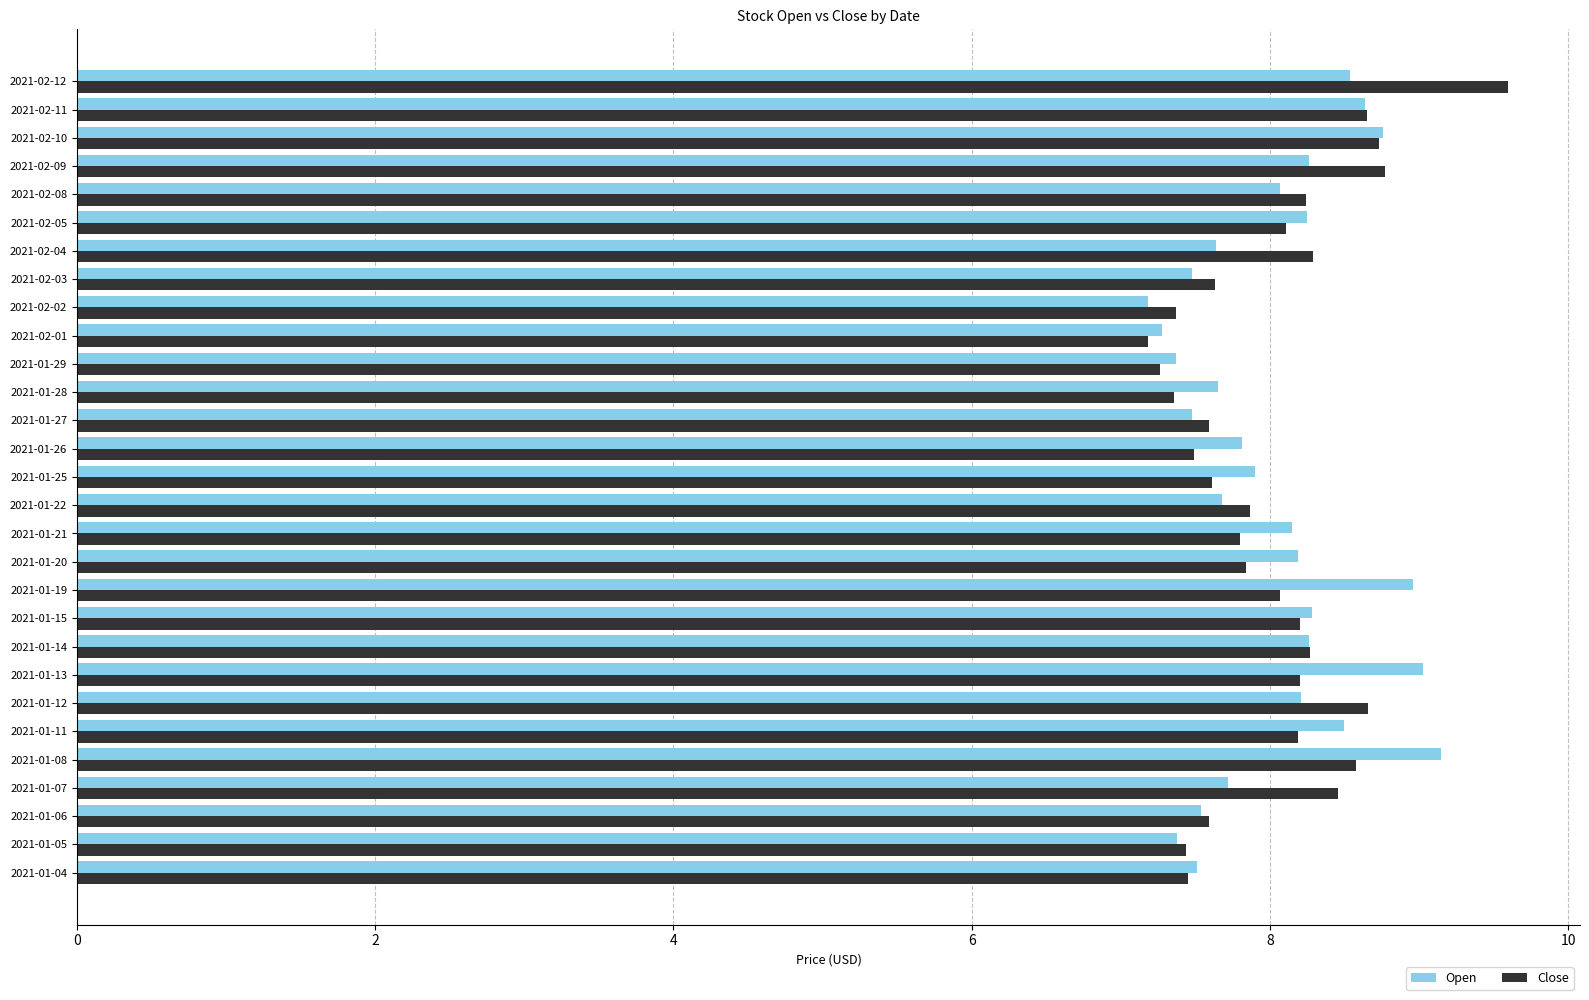

At which category is the sum across all series the highest?

2021-02-12